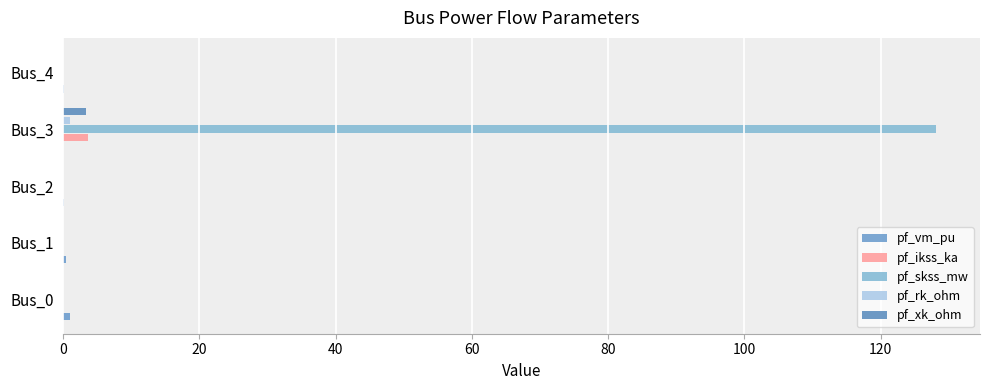

At which category is the sum across all series the highest?

Bus_3